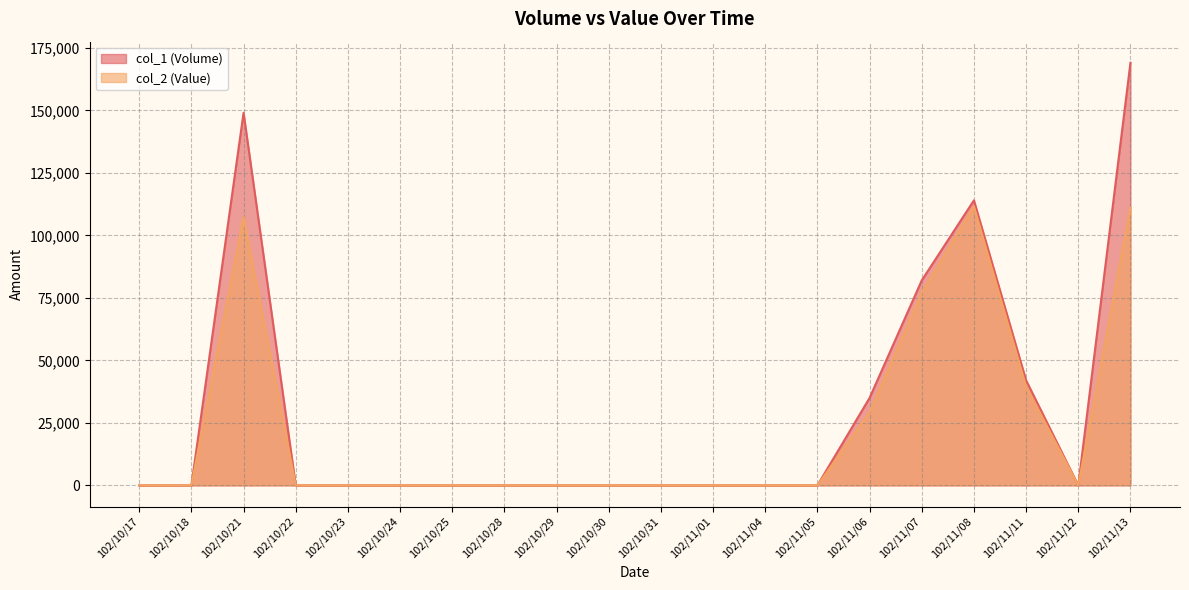

Is the value of col_2 (Value) at 102/10/29 greater than the value of col_1 (Volume) at 102/10/23?

No